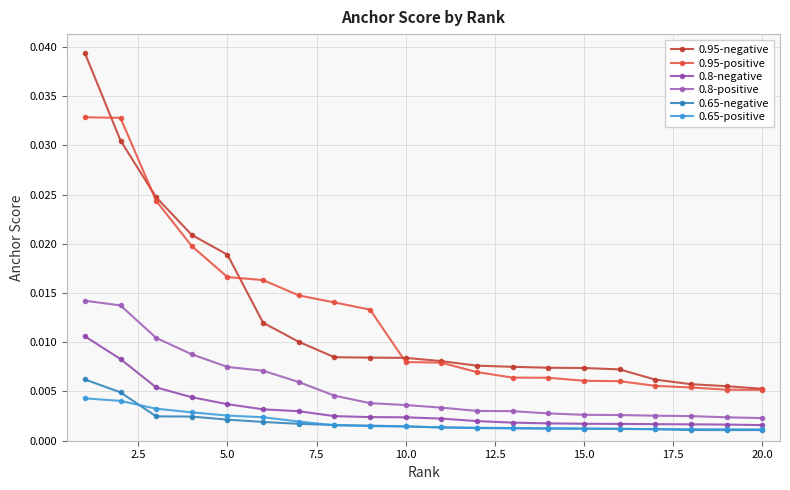

True or false: 0.8-negative and 0.65-negative intersect in this chart.

False